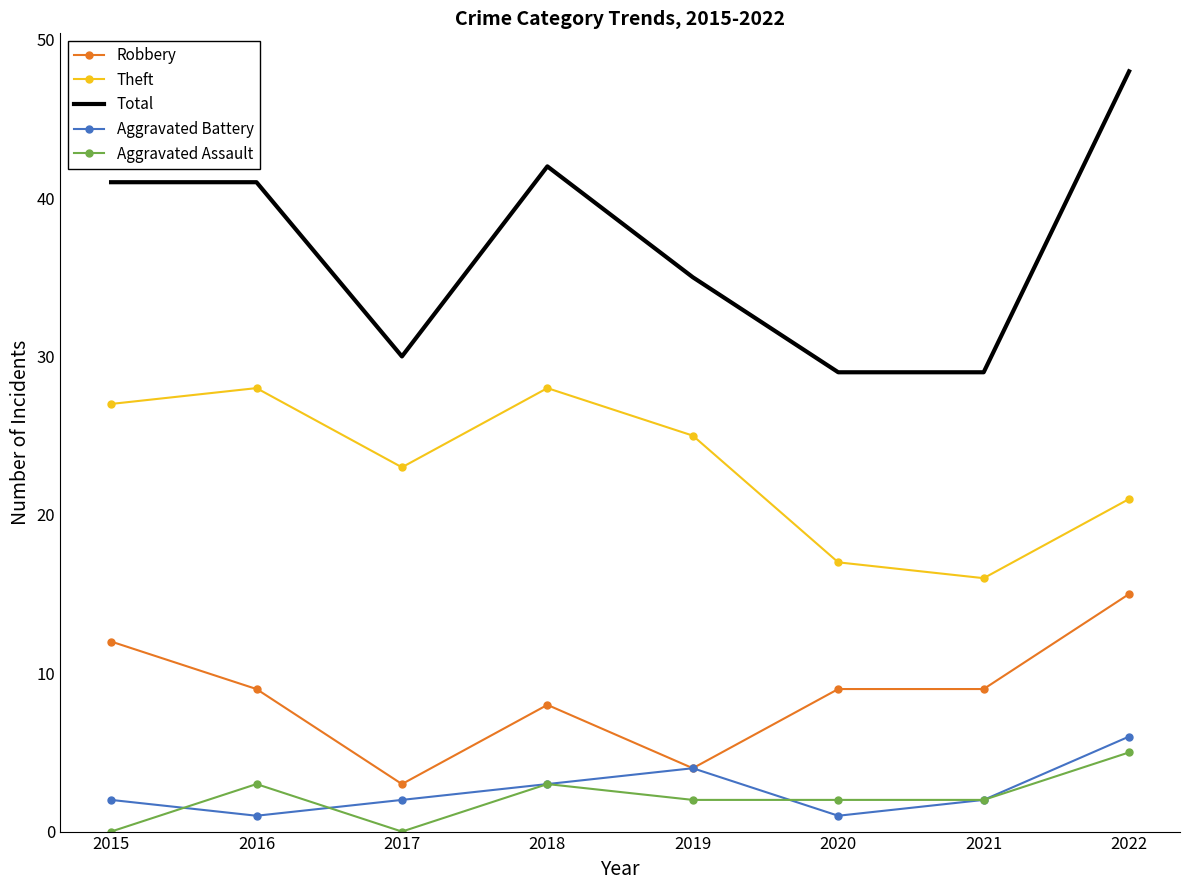

Reading left to right, what are all the values shown in this chart?

Robbery: 2015=12	2016=9	2017=3	2018=8	2019=4	2020=9	2021=9	2022=15
Theft: 2015=27	2016=28	2017=23	2018=28	2019=25	2020=17	2021=16	2022=21
Total: 2015=41	2016=41	2017=30	2018=42	2019=35	2020=29	2021=29	2022=48
Aggravated Battery: 2015=2	2016=1	2017=2	2018=3	2019=4	2020=1	2021=2	2022=6
Aggravated Assault: 2015=0	2016=3	2017=0	2018=3	2019=2	2020=2	2021=2	2022=5